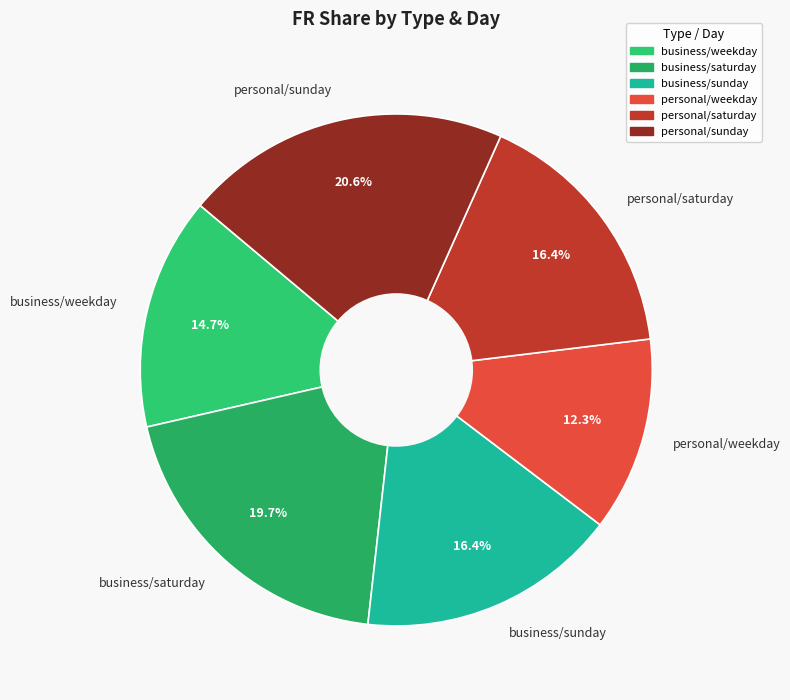

What percentage is the personal/saturday slice, to the nearest percent?

16%